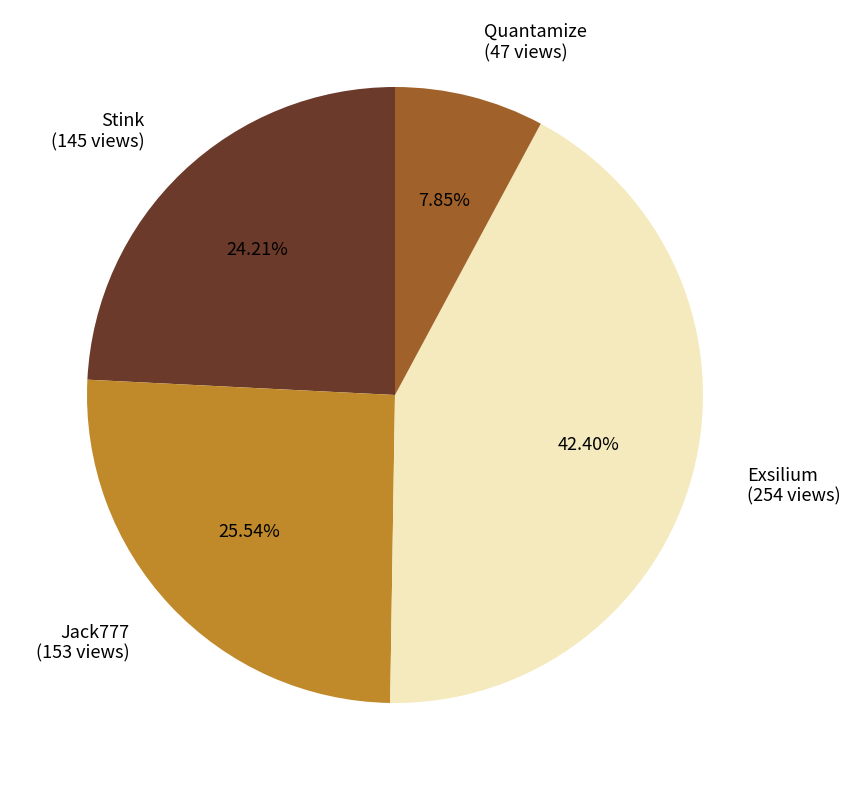

What is the ratio of the value at Exsilium to the value at Stink?

1.8